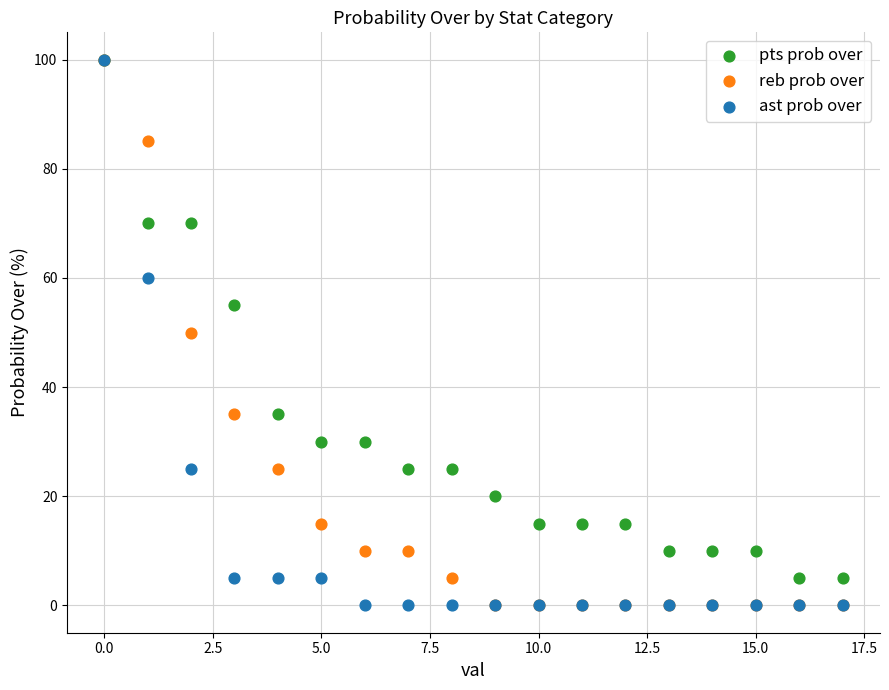

What are all the series names shown in the legend?

pts prob over, reb prob over, ast prob over